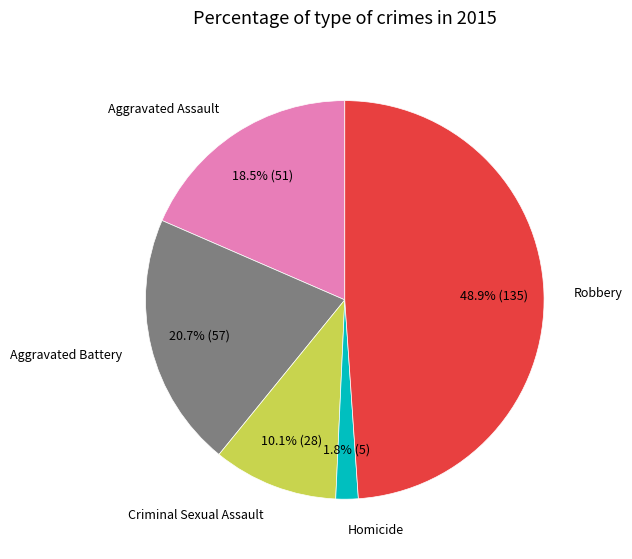

How many slices are in this pie chart?

5